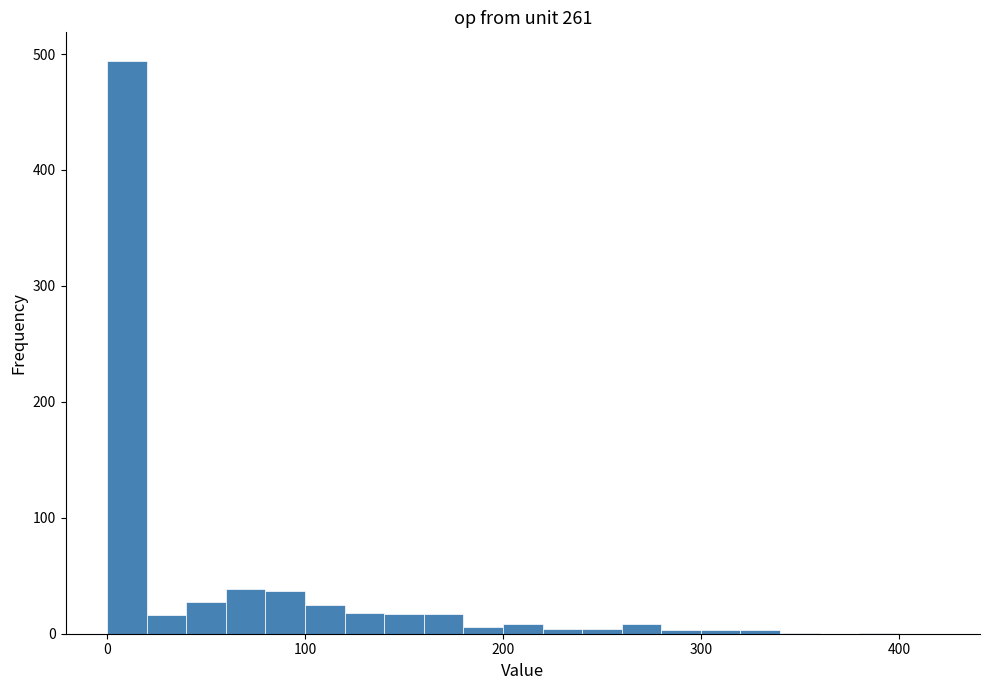

Read against the x-axis, roughly where is the centre of the tallest bar?

10